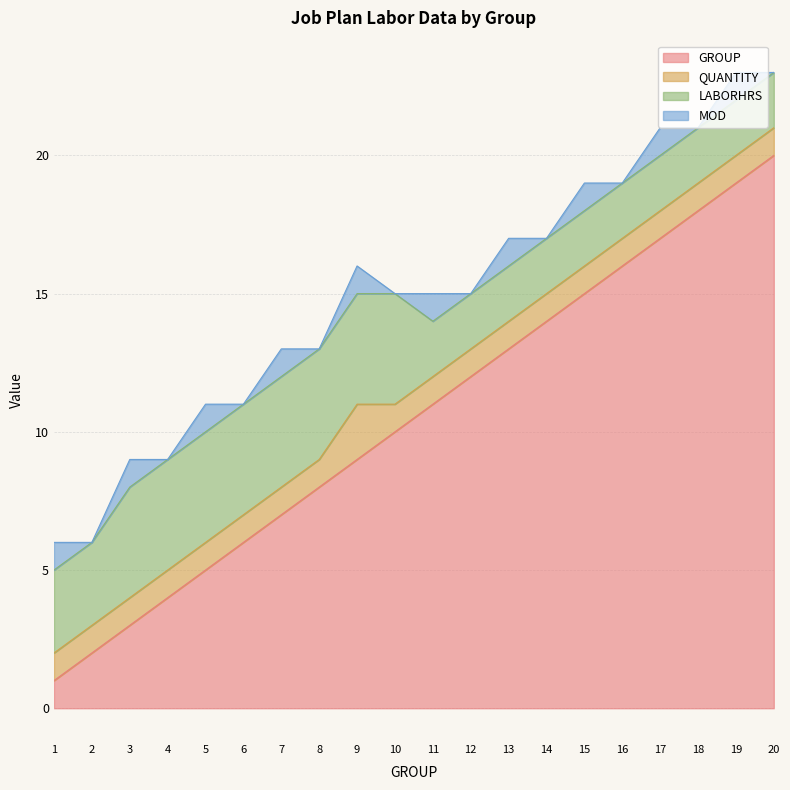

How many LABORHRS values are between 2 and 4?

20